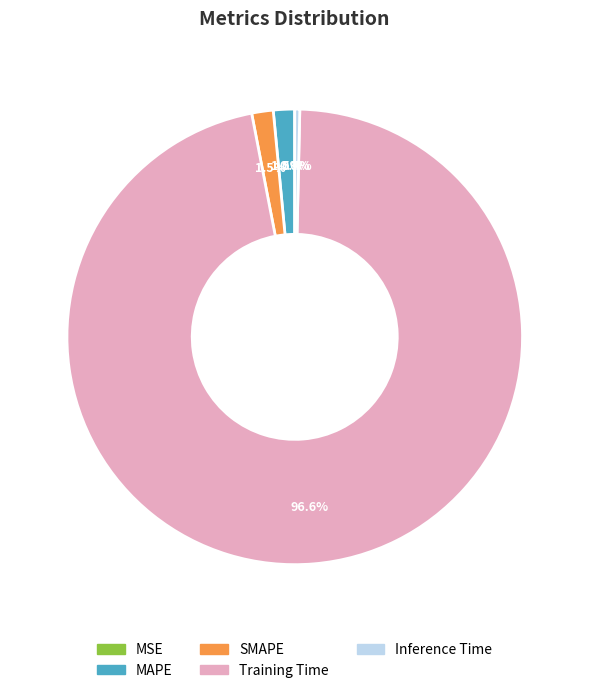

Which category has the biggest portion of the pie?

Training Time